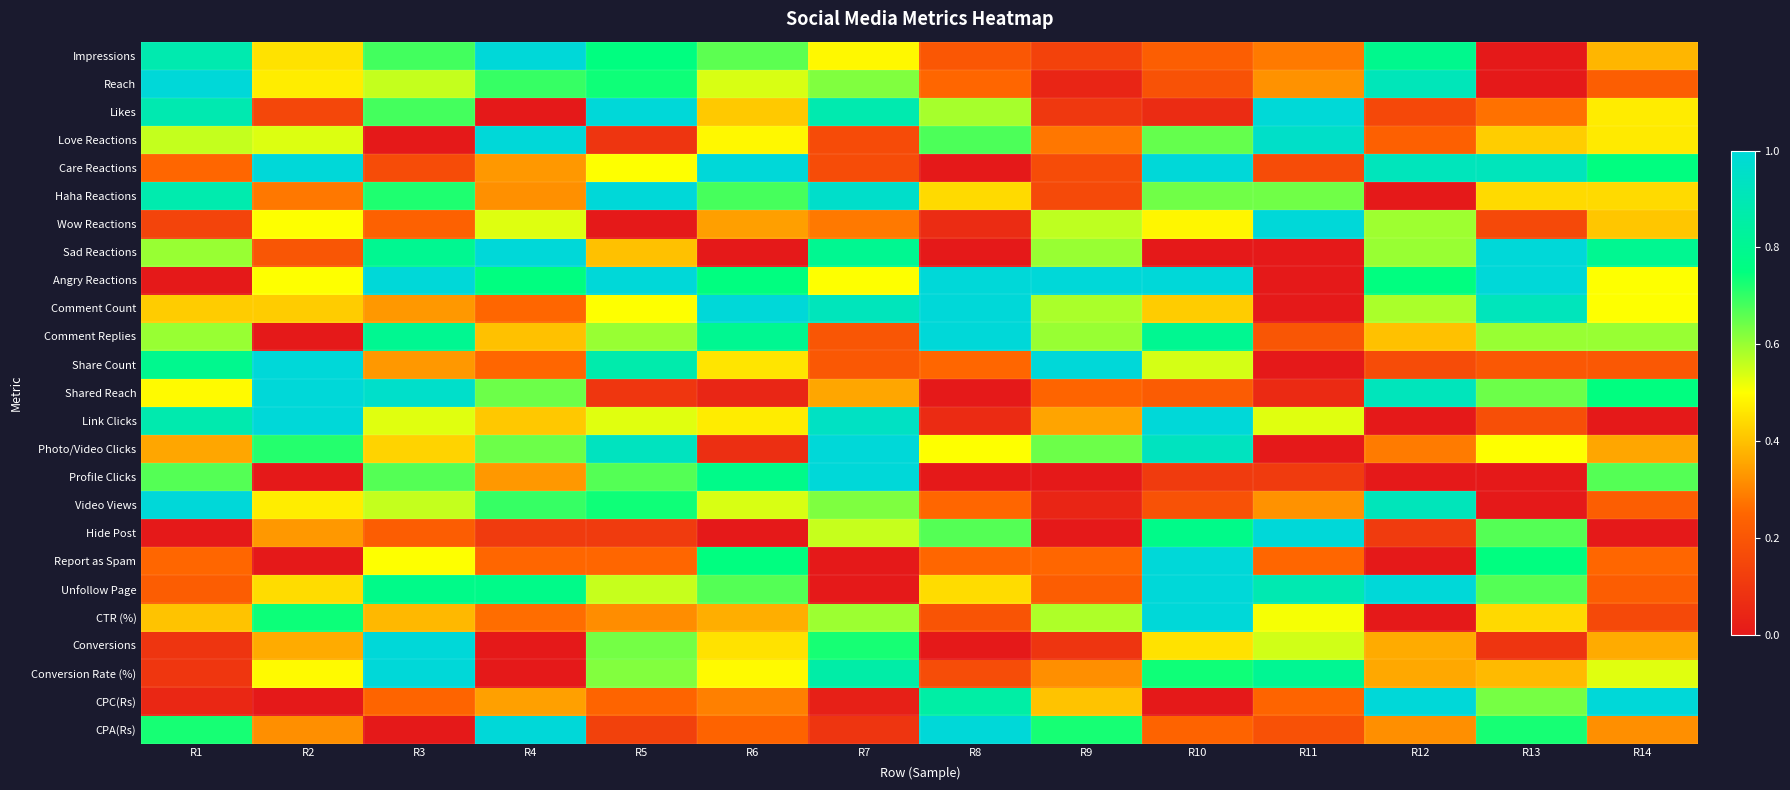

How many data points does each series have?

14